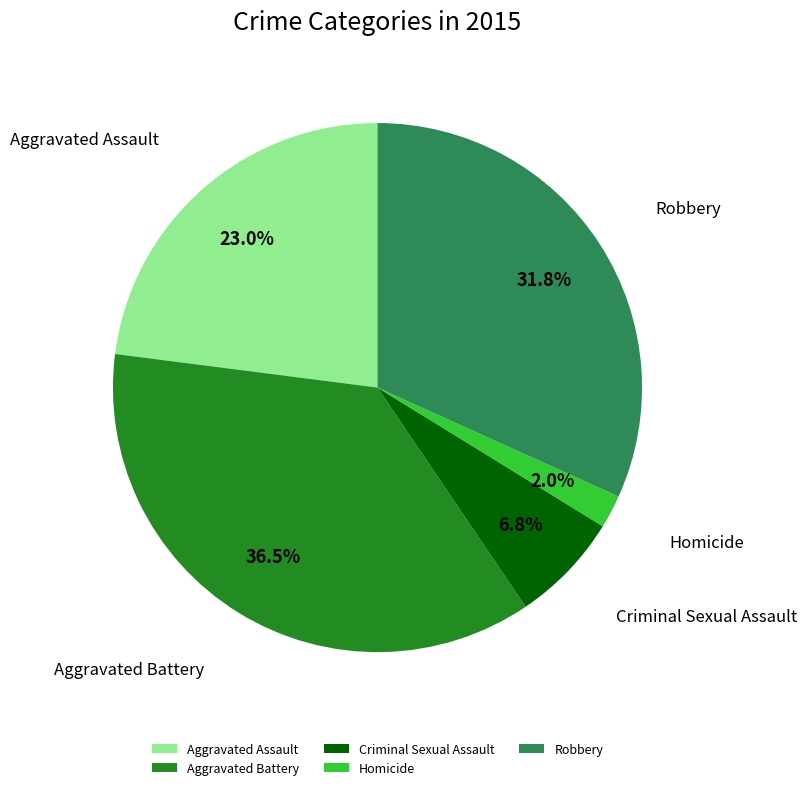

How many segments does this pie chart have?

5